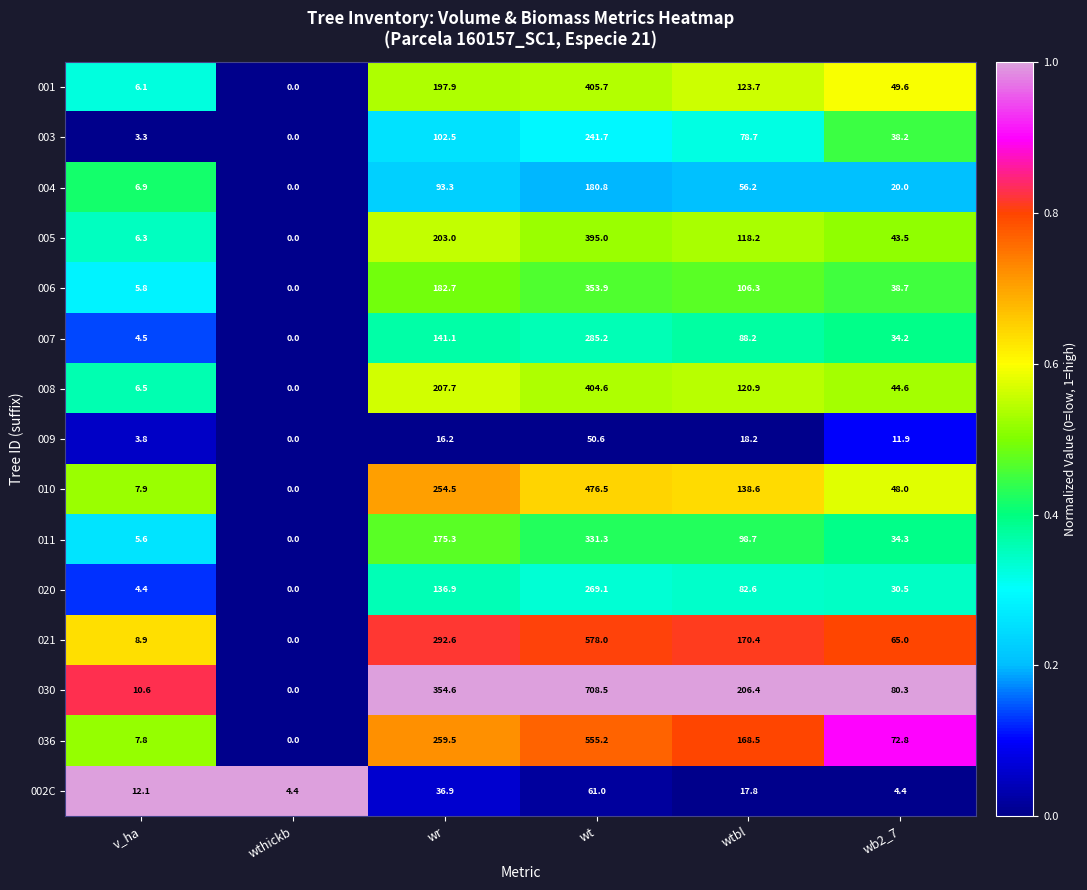

What is the total value across all series at wr?

2654.7